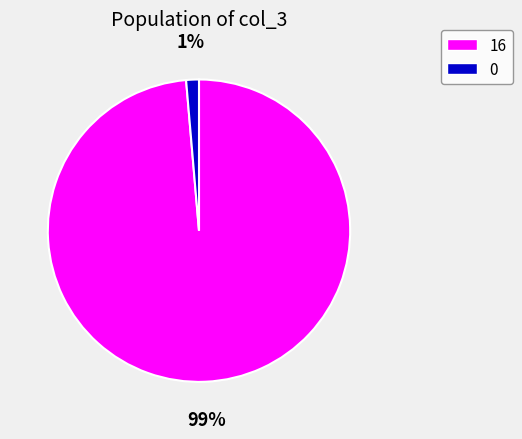

To the nearest percent, what is the average slice percentage?

50%